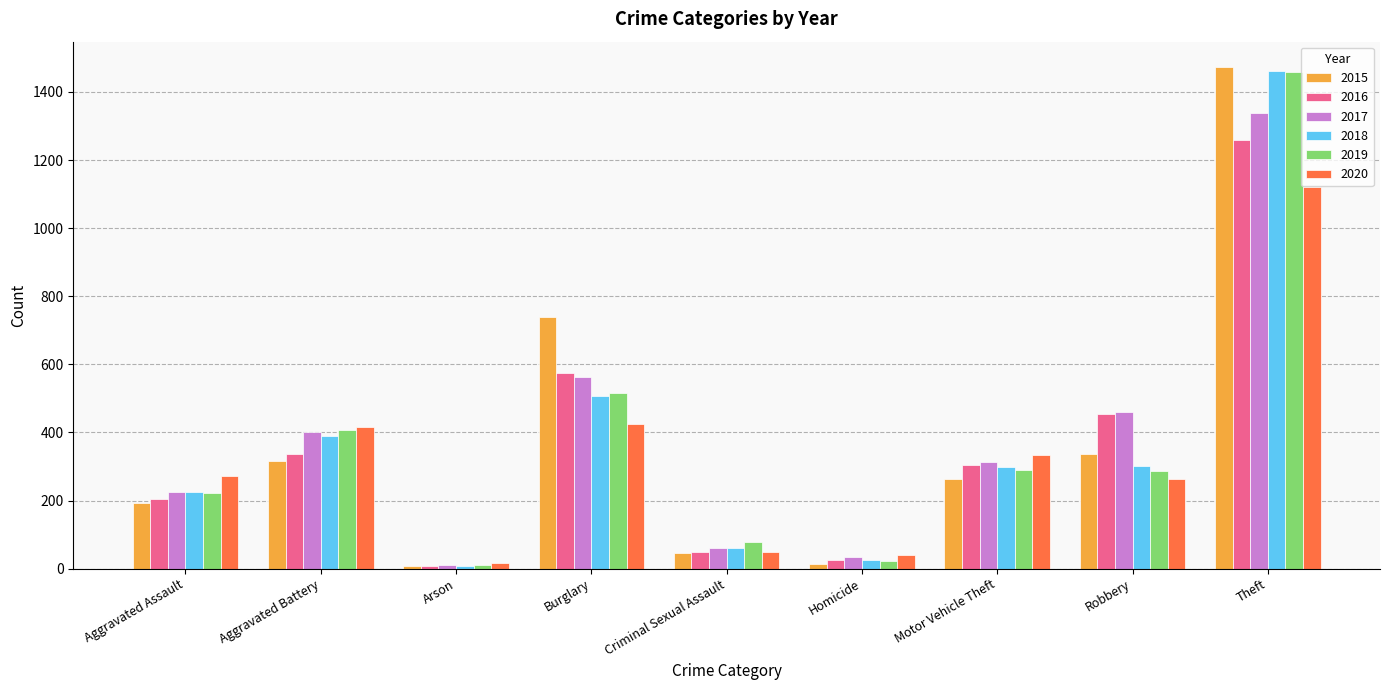

Is the value of 2020 at Aggravated Assault greater than the value of 2018 at Homicide?

Yes